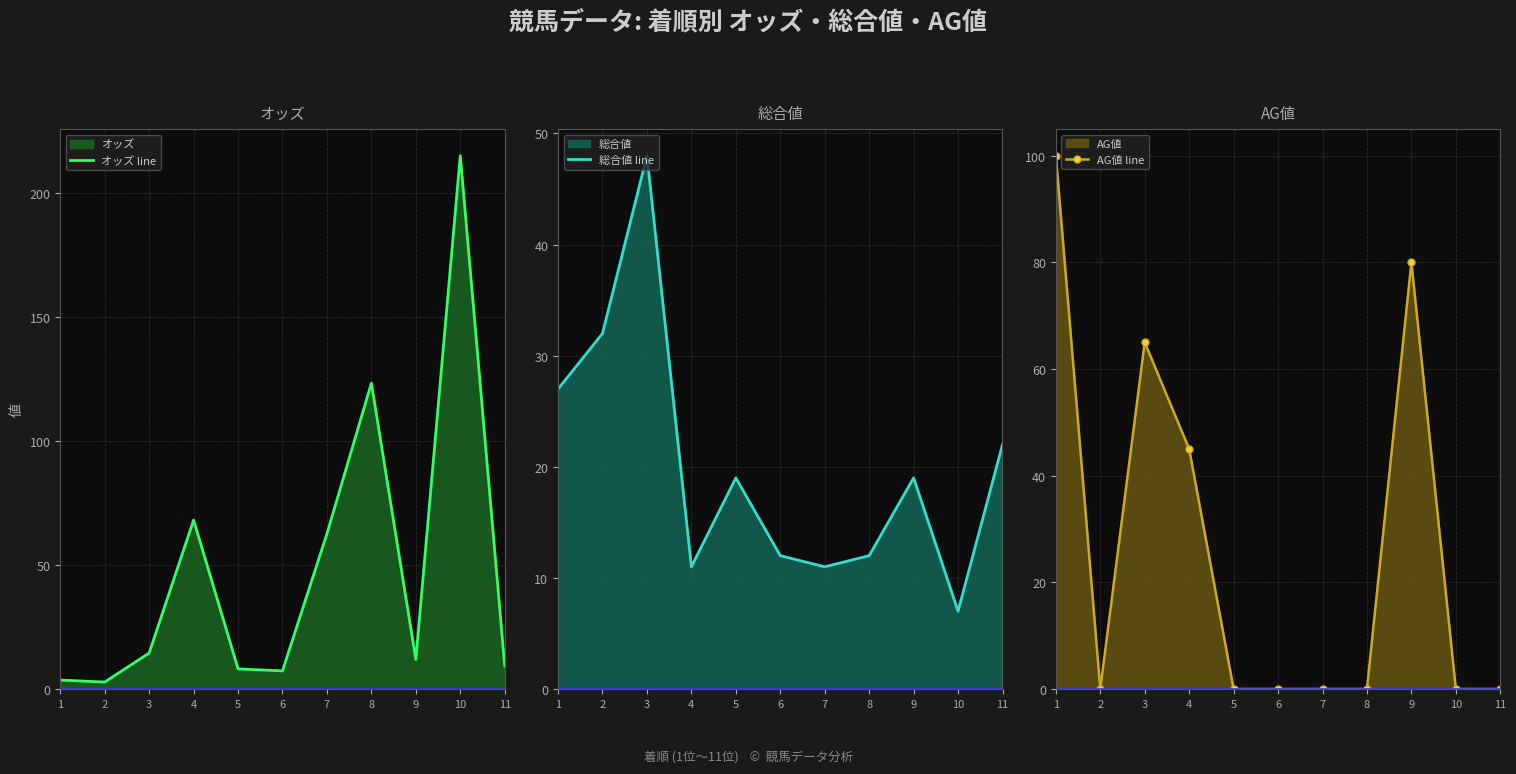

Between 8 and 9, which series saw the biggest shift?

オッズ line